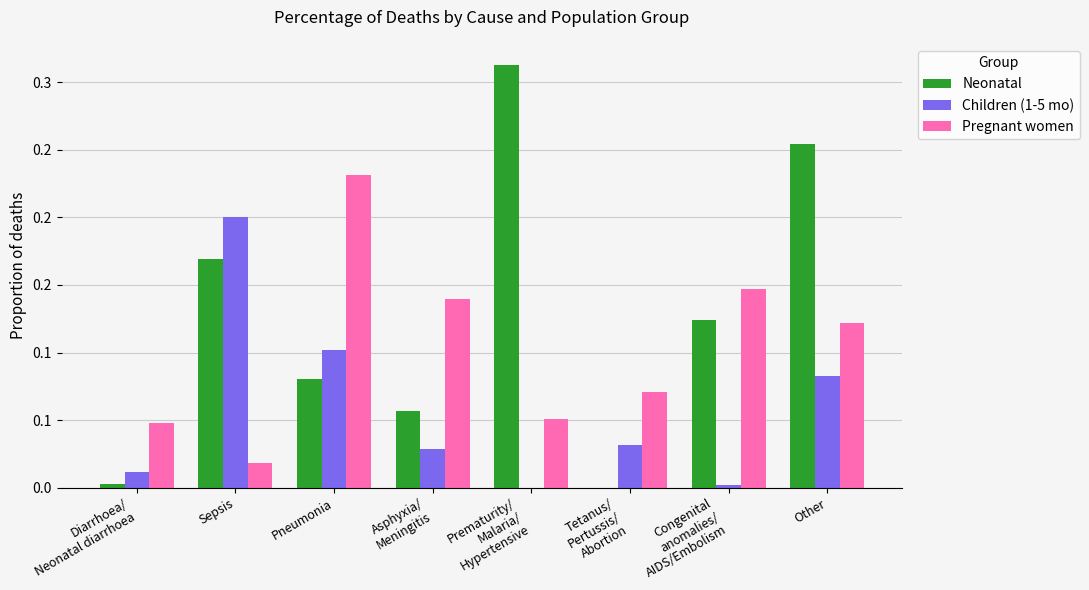

What are all the series names shown in the legend?

Neonatal, Children (1-5 mo), Pregnant women